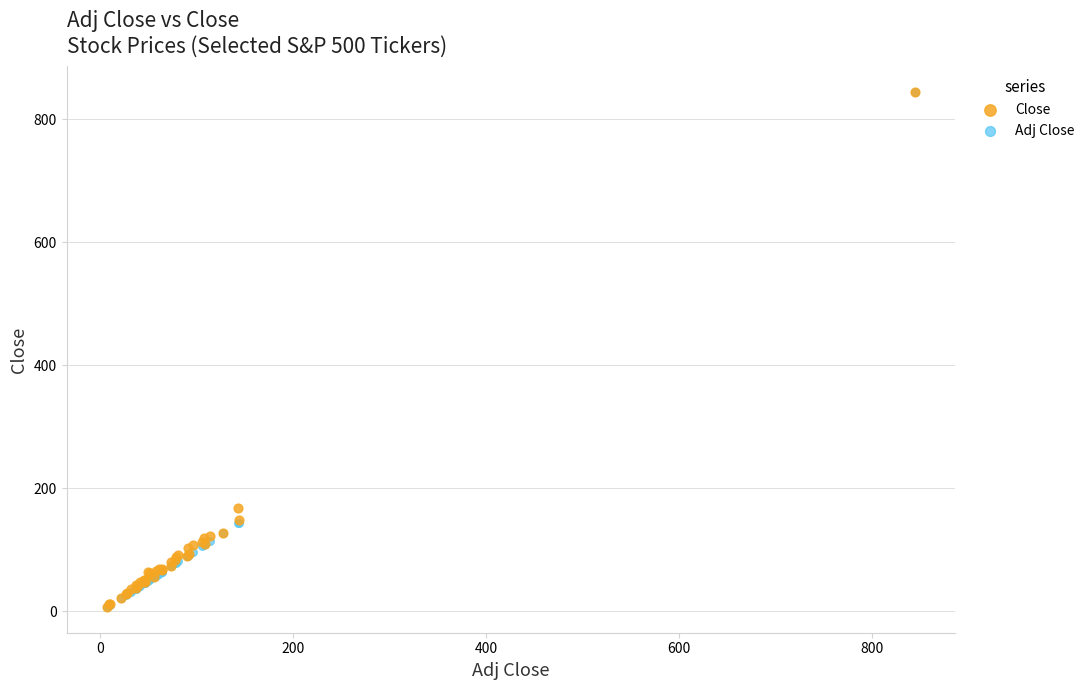

In the Adj Close series, what Y value is closest to 425?

143.6